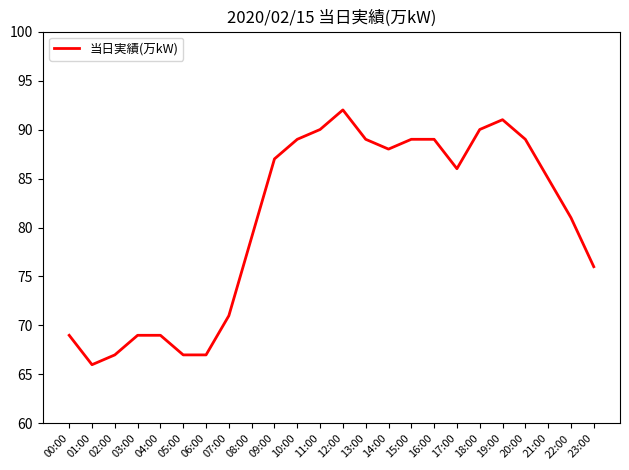

Where does the data first go above 86?

09:00